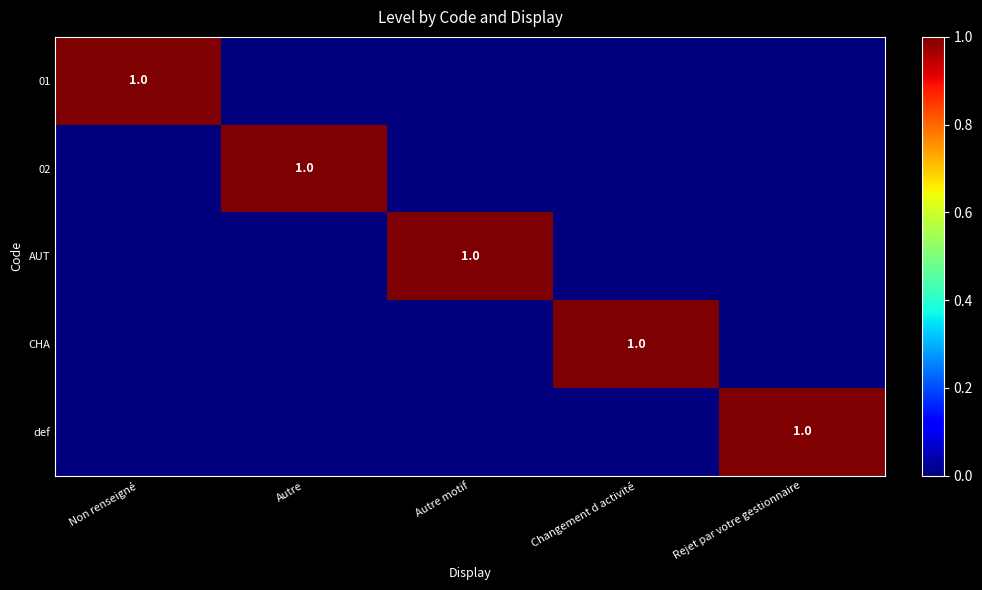

The 02 series shows 1 at Changement d activité. True or false?

False